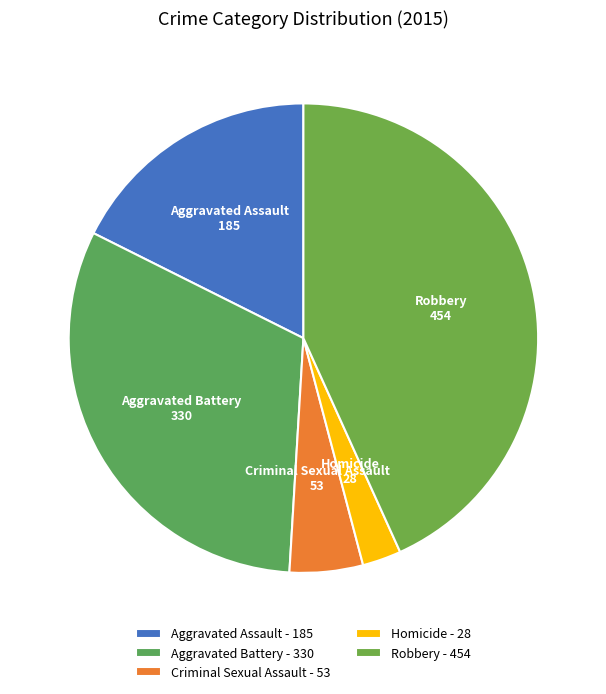

Approximately how many times larger is the value at Homicide compared to Criminal Sexual Assault?

0.5